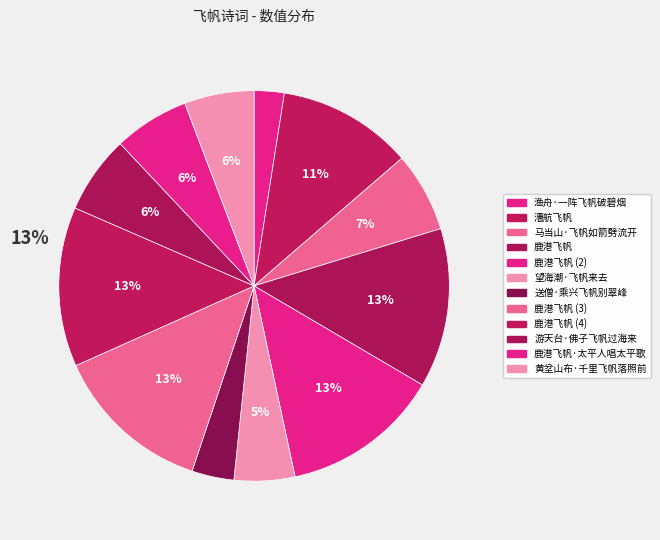

How many slices are in this pie chart?

12